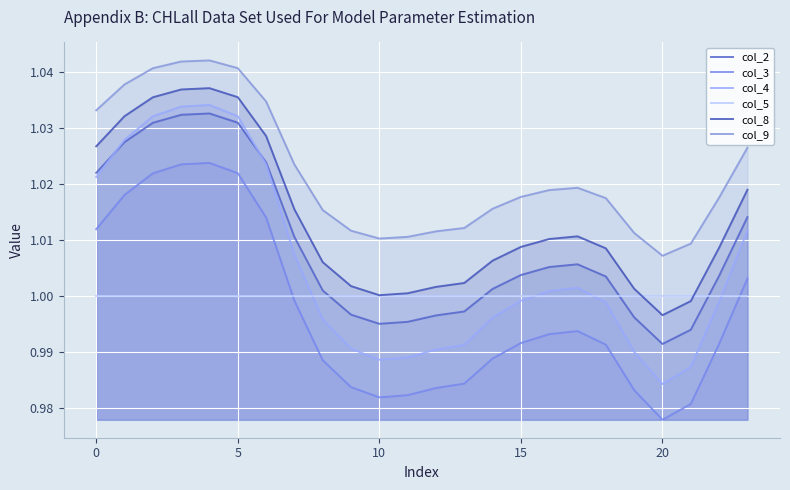

What is the value of the col_2 point at the 3rd from the left?

1.0